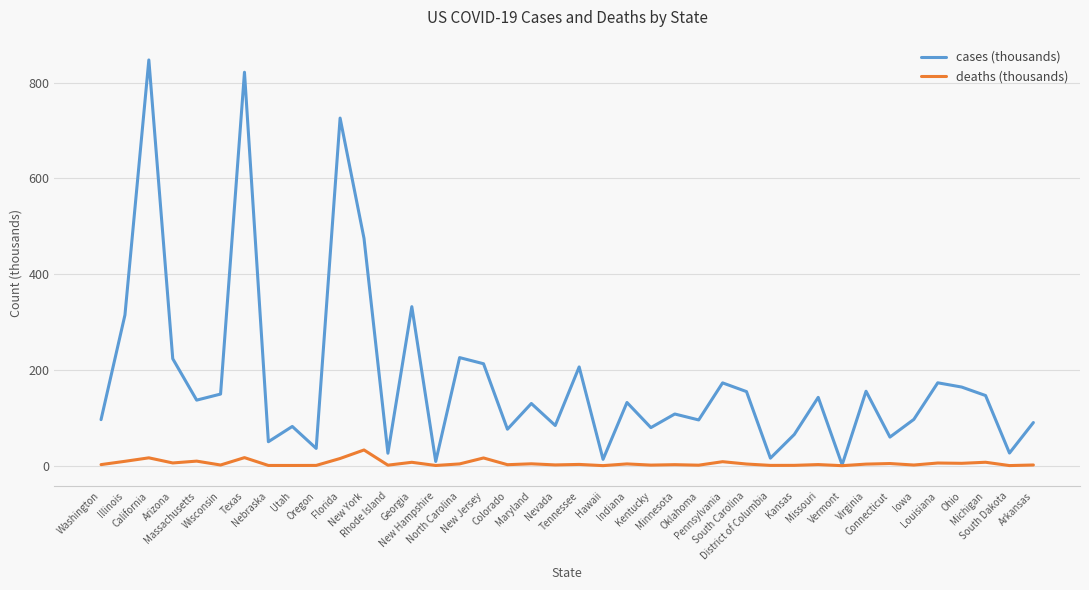

What is the greatest value displayed?

847.4